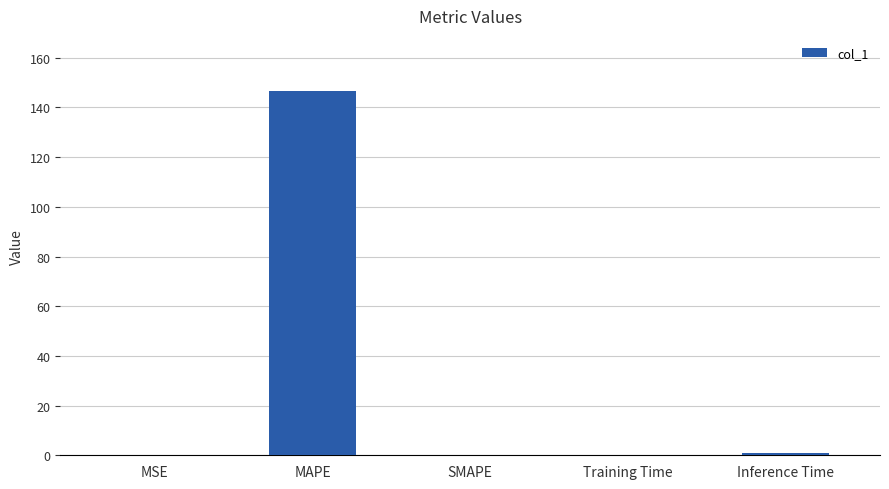

What is the sum of all values?

147.8